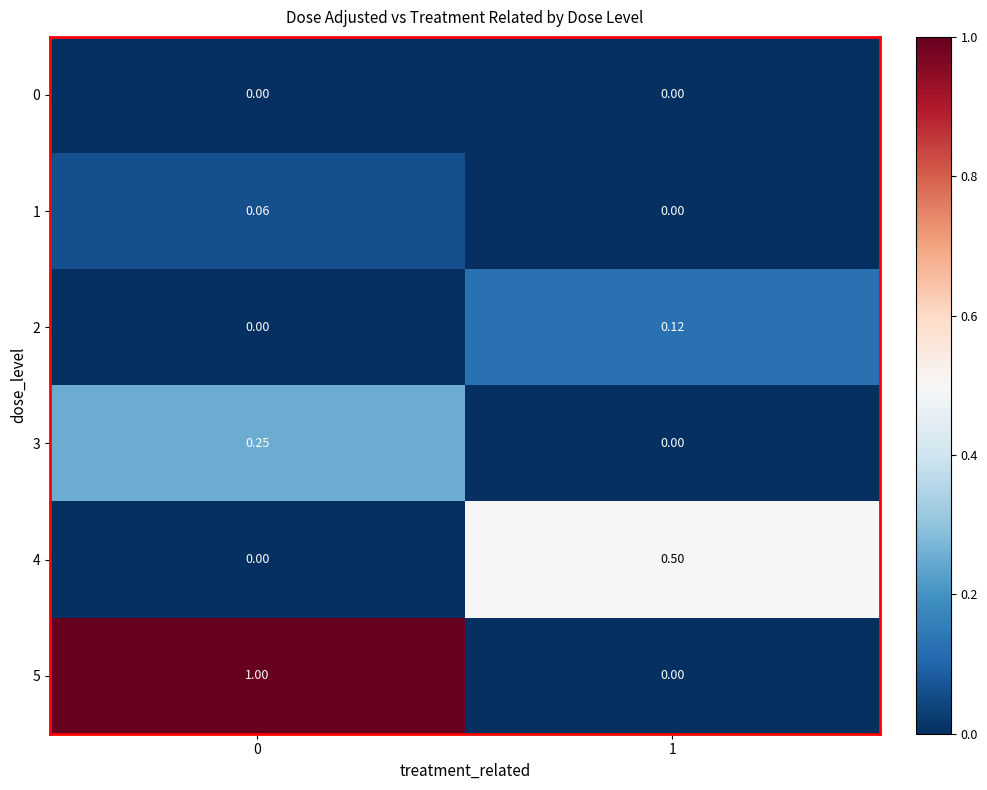

Is the value of 5 at 0 greater than the value of 2 at 0?

Yes